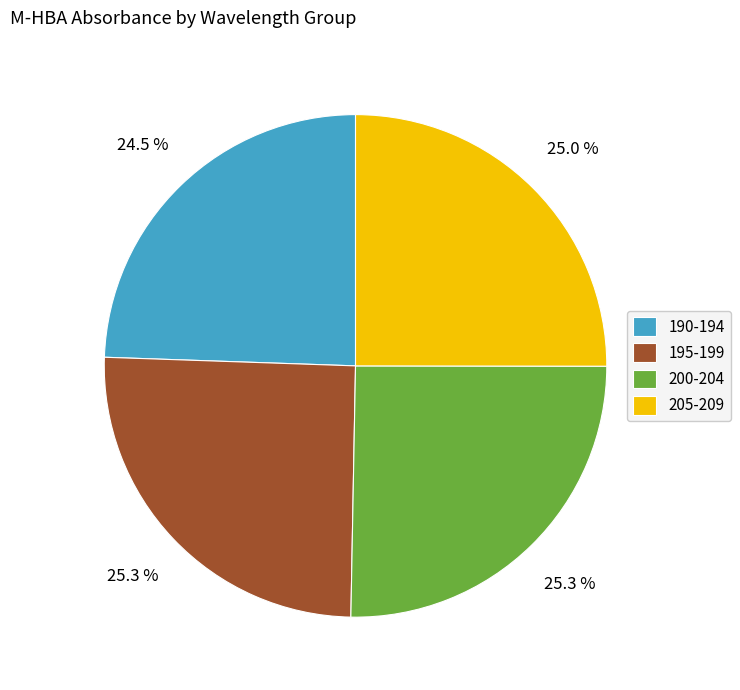

Does 190-194 account for over 50% of the chart?

No